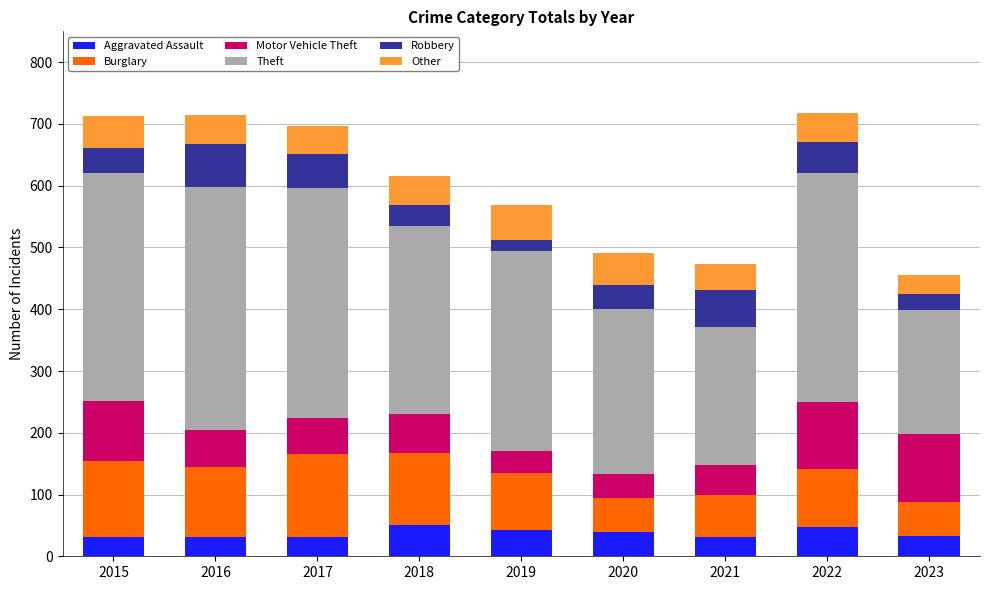

What is the difference between the maximum and second lowest values in the Aggravated Assault series?

18